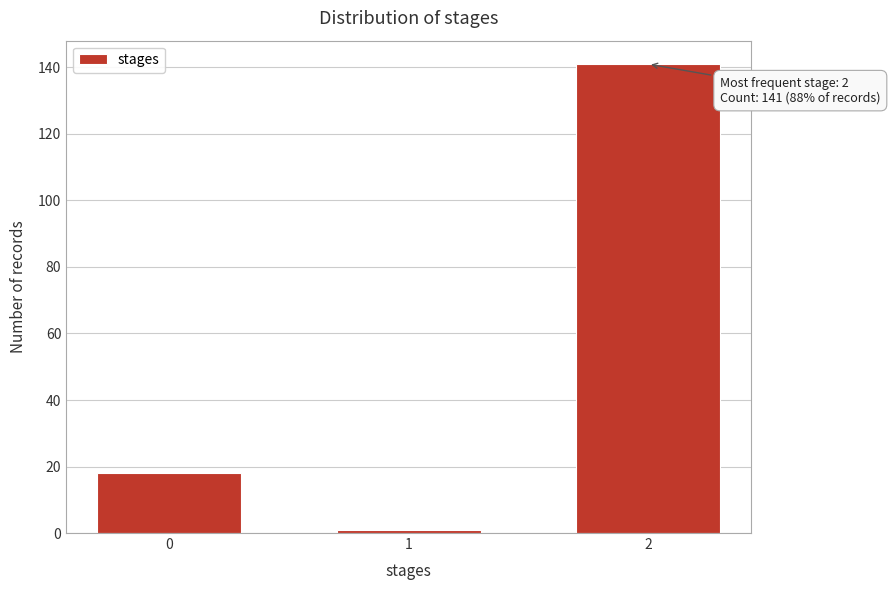

Reading right to left, list all the values displayed in this chart.

2=141	1=1	0=18